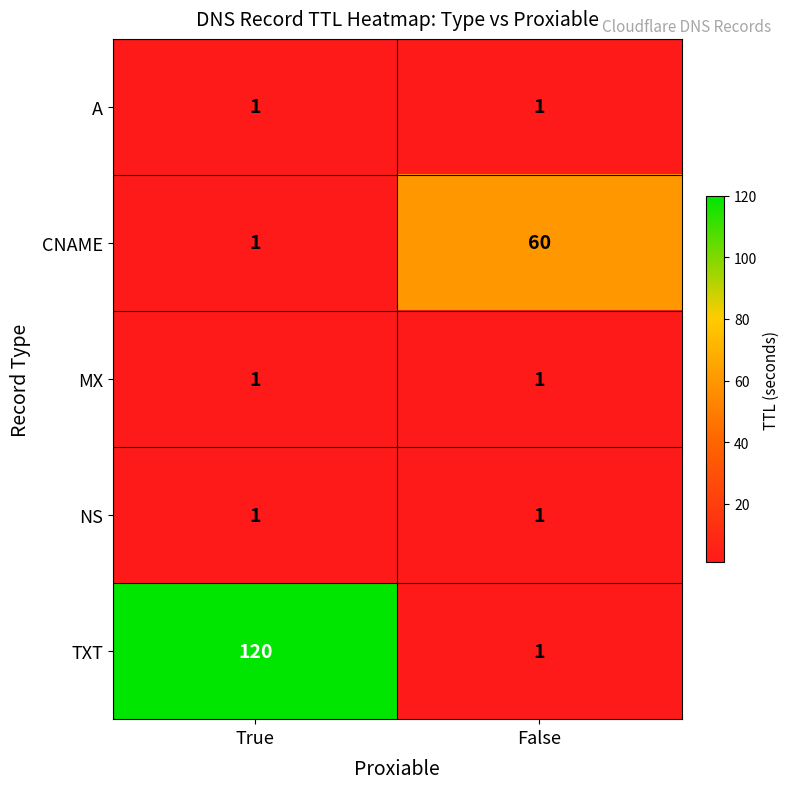

Rank the categories by TXT value from highest to lowest.

True, False